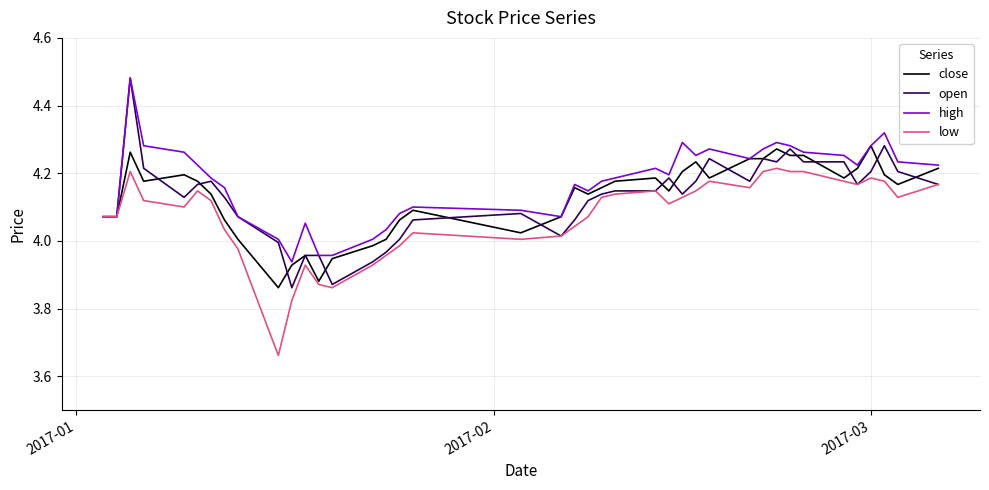

Which series has the largest total across all categories?

high